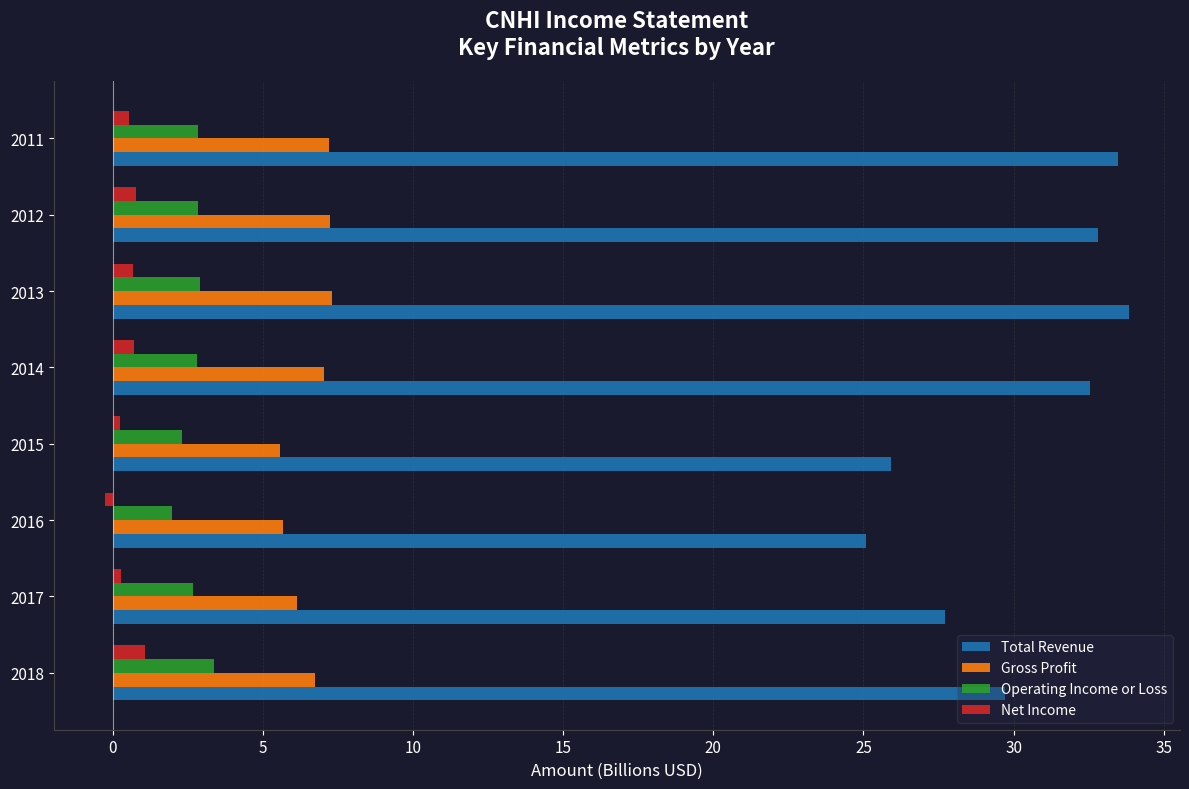

Is the value of Operating Income or Loss at 2013 greater than the value of Total Revenue at 2015?

No